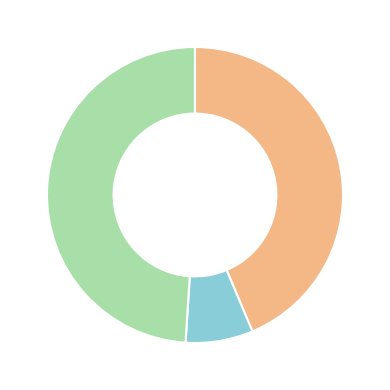

Is there any slice that represents more than half of the pie?

No